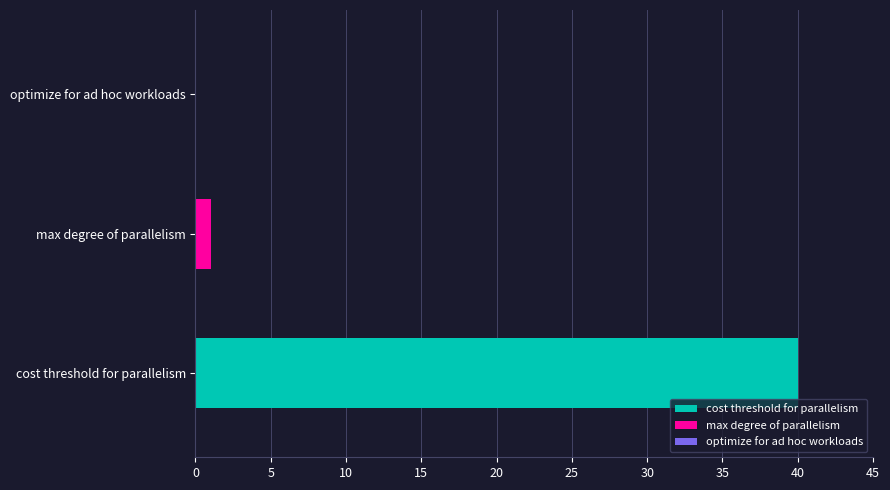

Which series has the widest spread of values?

cost threshold for parallelism